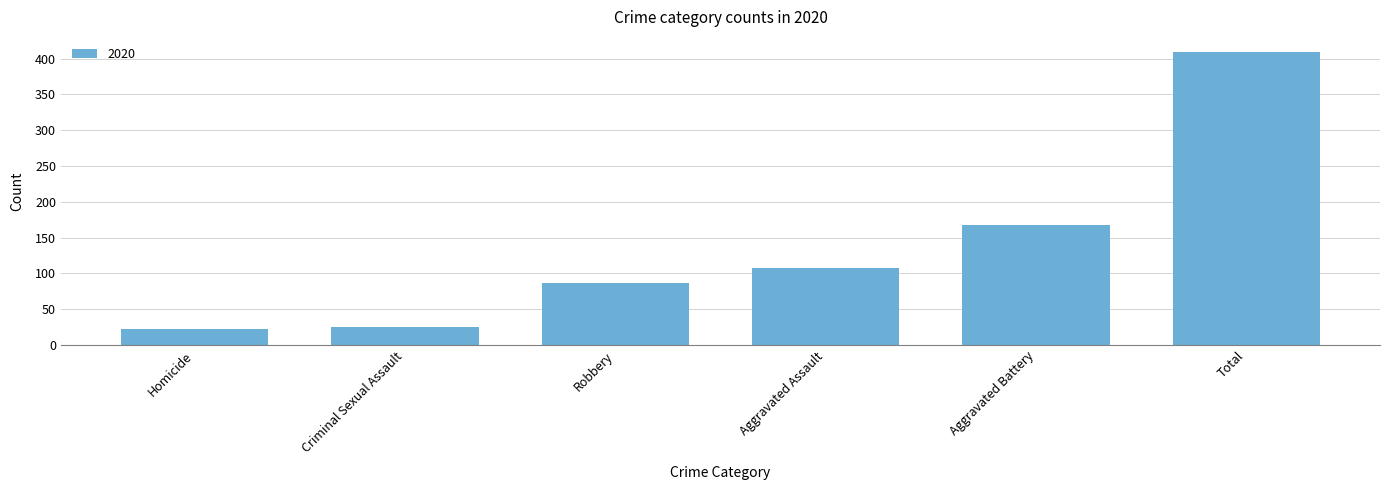

What is the greatest value displayed?

410